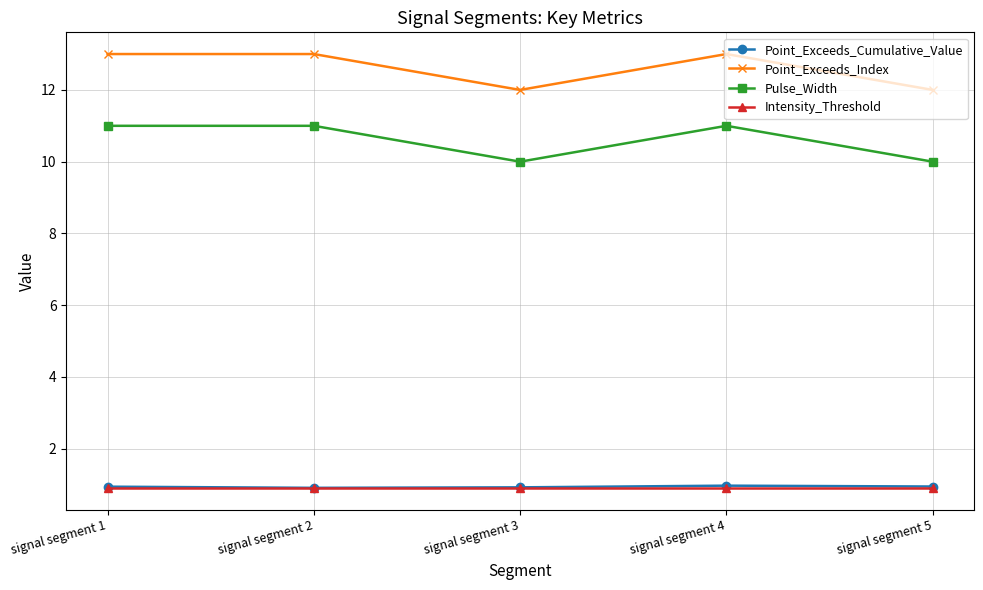

How many data points does each series have?

5